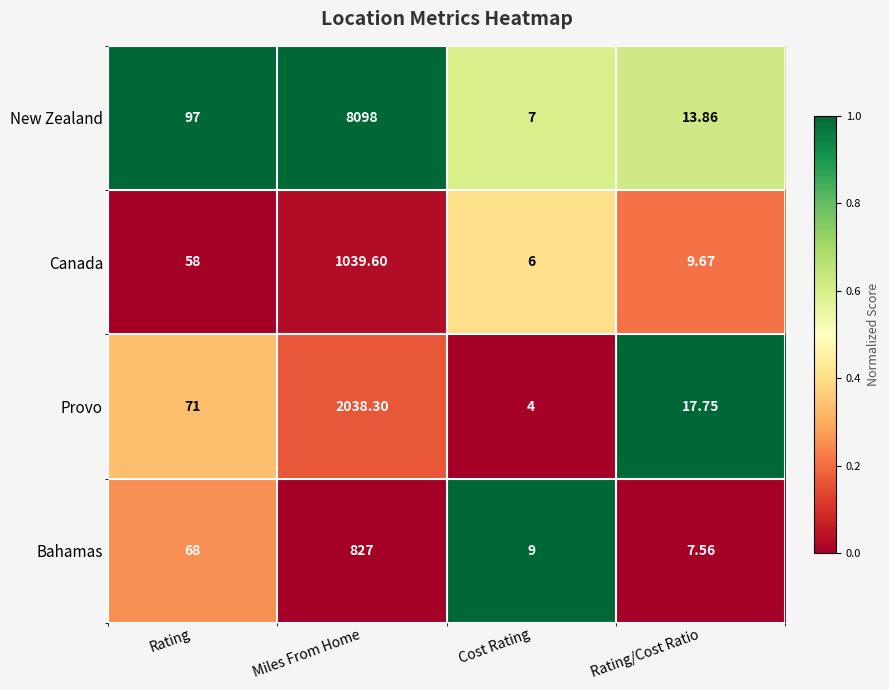

Rank the categories by Canada value from highest to lowest.

Miles From Home, Rating, Rating/Cost Ratio, Cost Rating